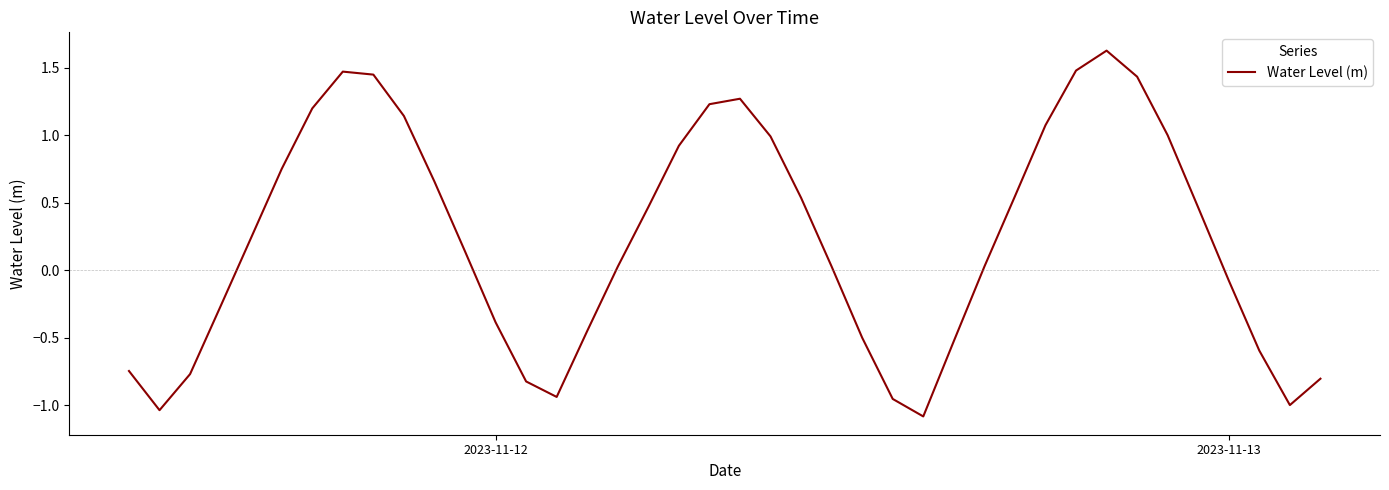

Is this an area chart (filled region under the line)?

No